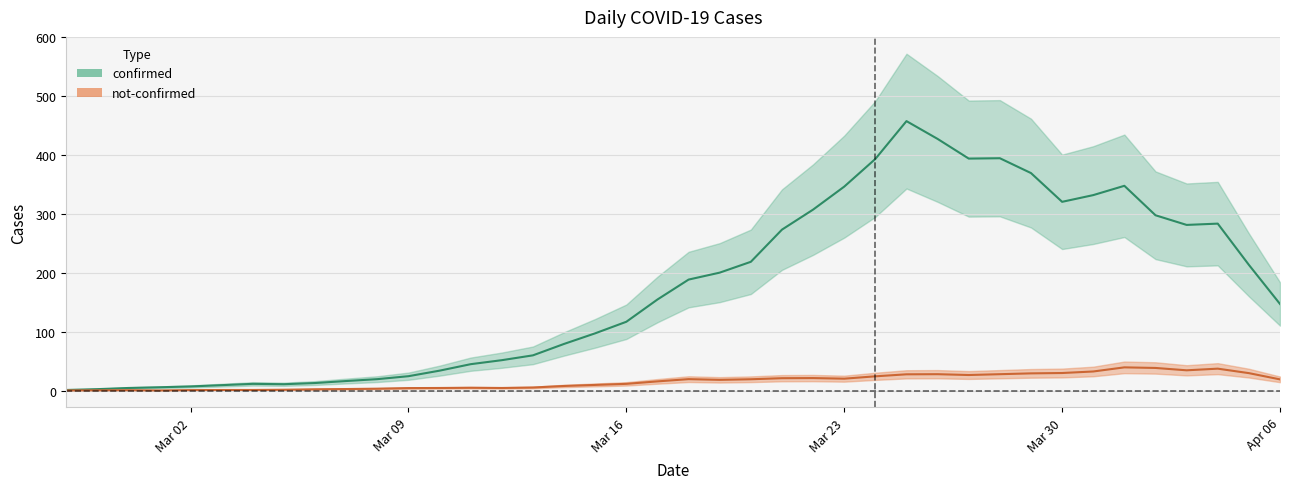

At which label does not-confirmed reach its minimum?

2020-02-28